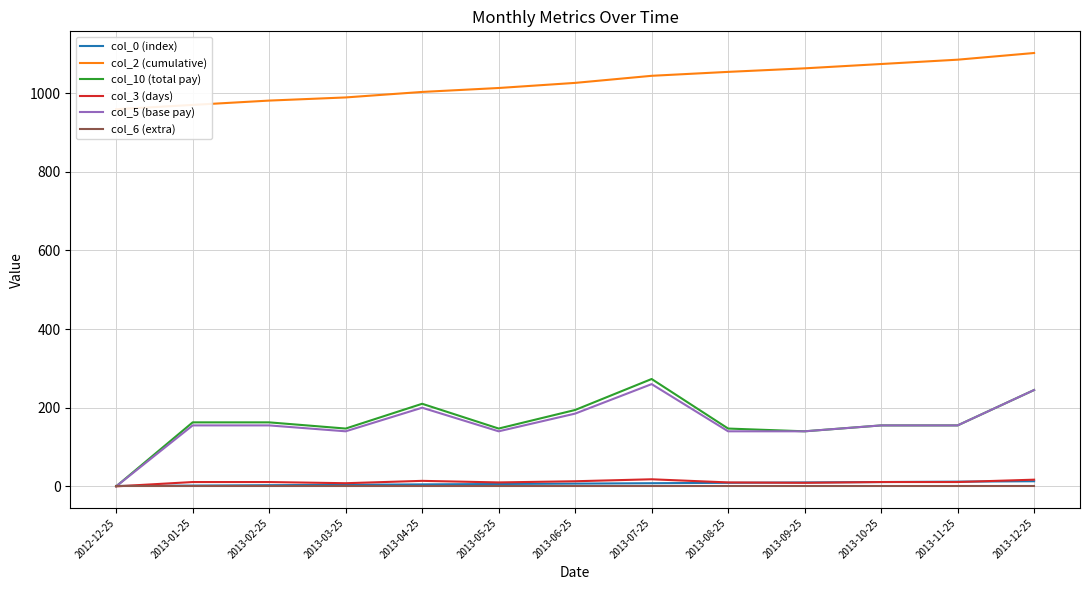

At which category does col_5 (base pay) reach its first local peak?

2013-04-25